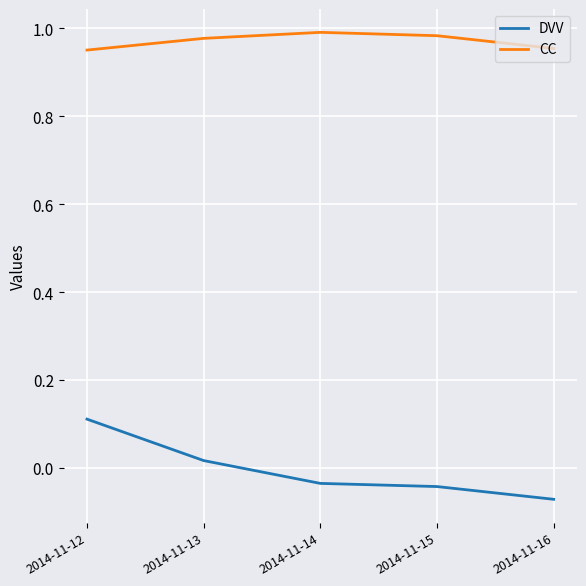

Where does the DVV series first go above 0?

2014-11-12